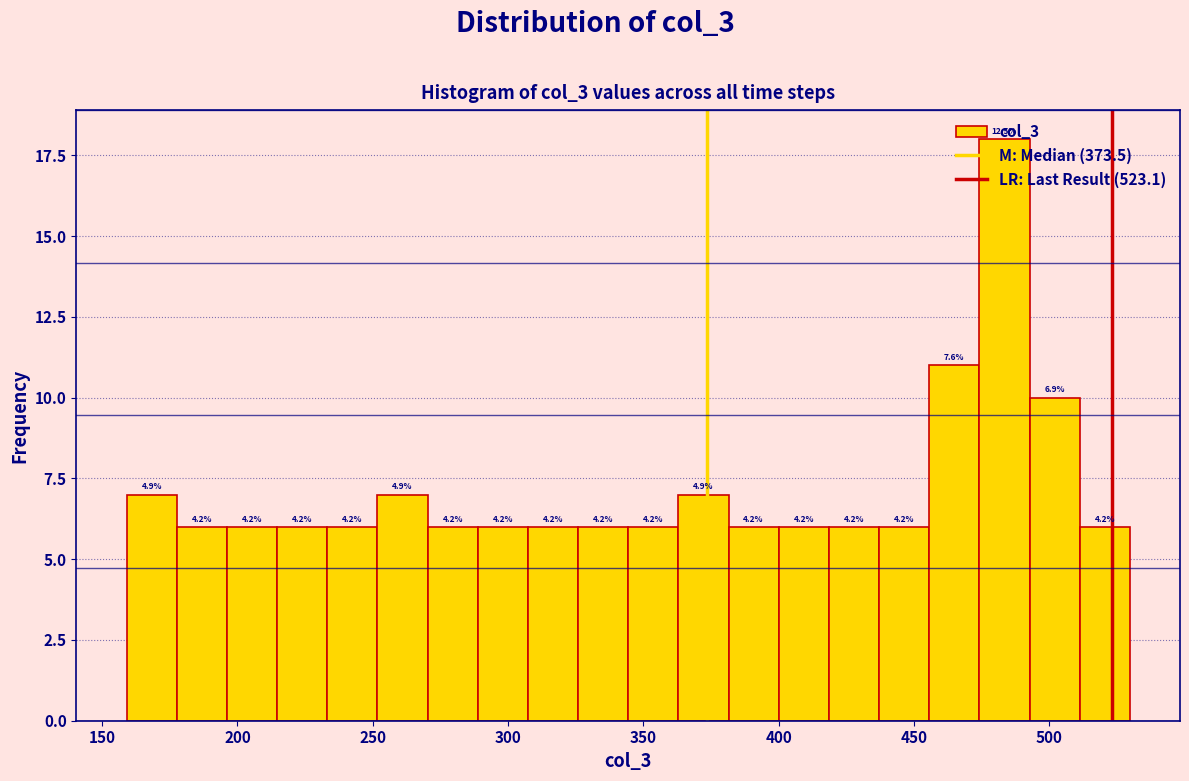

Read against the x-axis, roughly where is the centre of the tallest bar?

485